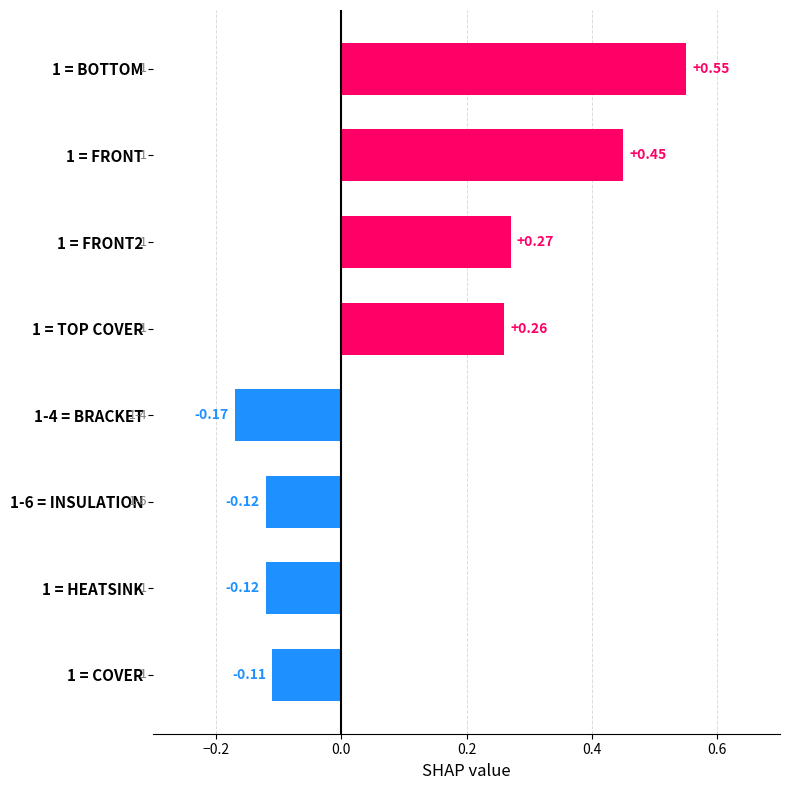

At which label is the value closest to 0?

1 = COVER